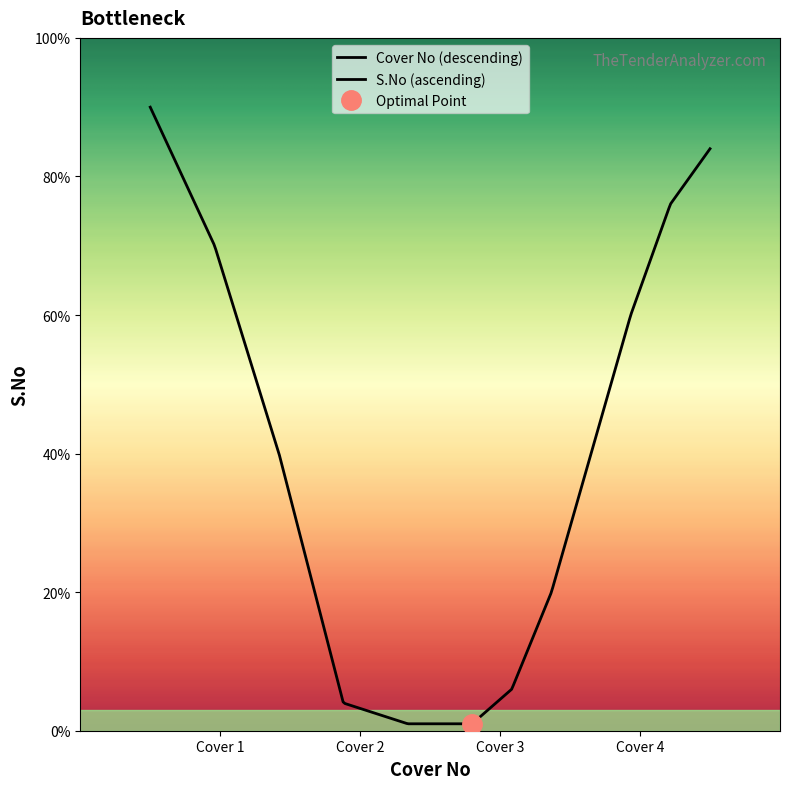

At which category is the sum across all series the highest?

Cover 4